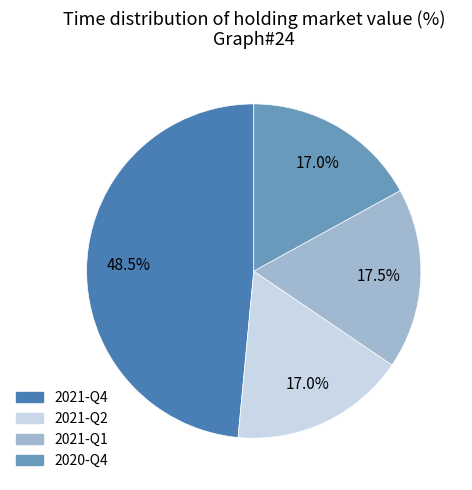

Does any single category account for the majority?

No